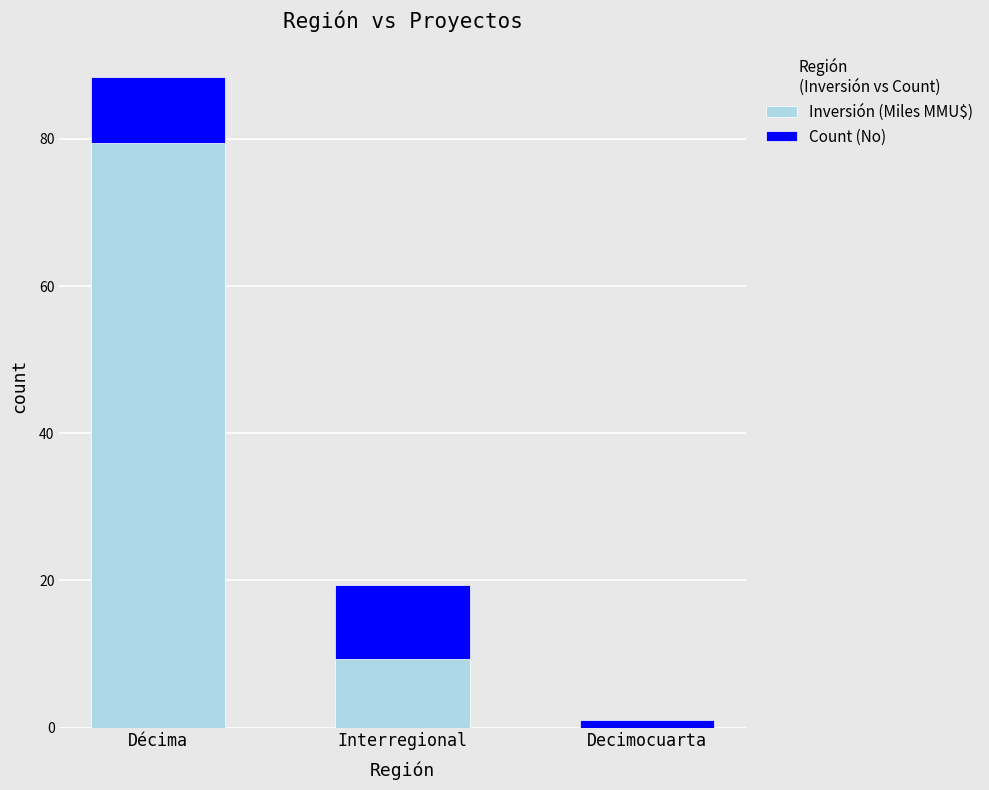

Are the bars horizontal?

No